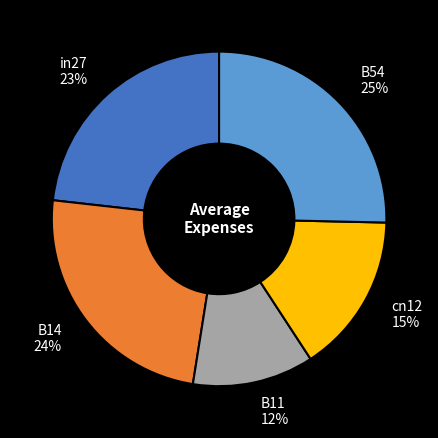

Is in27 the majority of the pie?

No